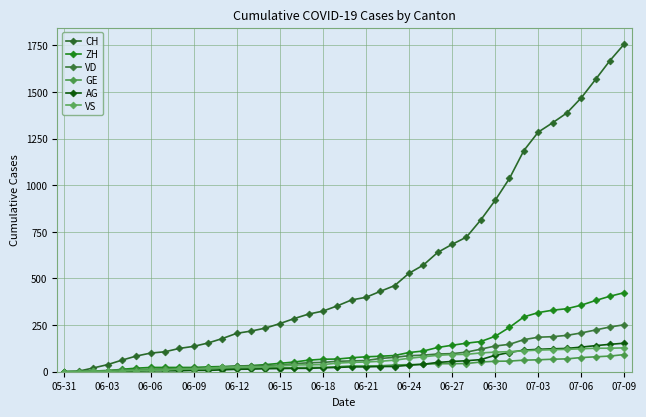

How many series are shown in this chart?

6